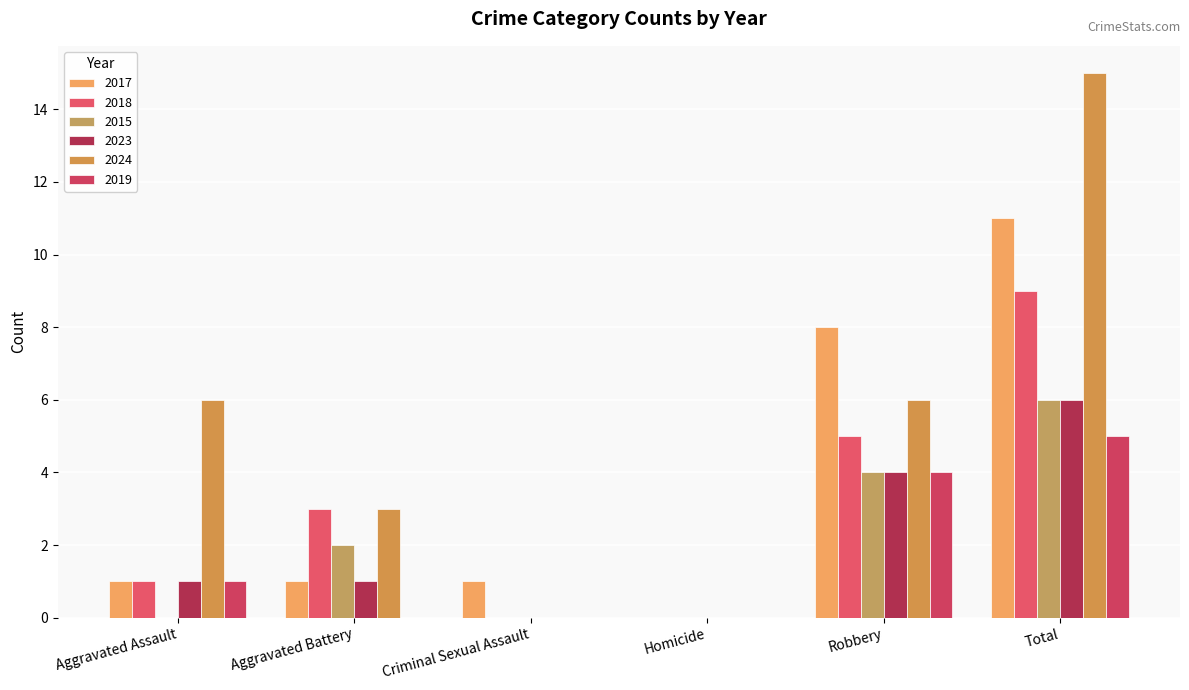

At which label is 2018 closest to 4?

Aggravated Battery